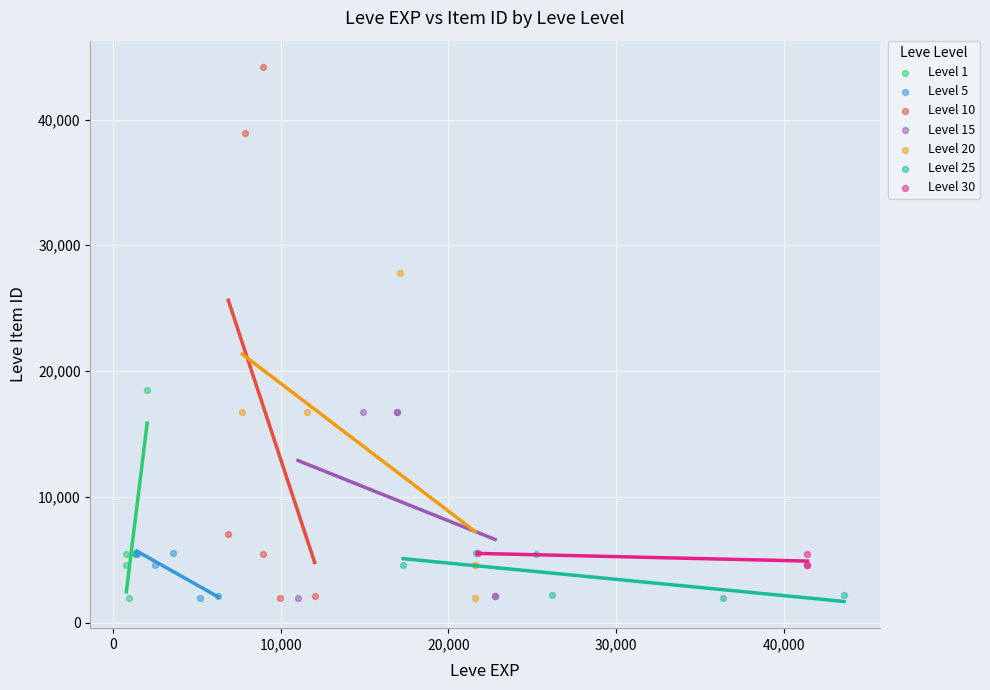

Which series reaches the maximum Y coordinate?

Level 10